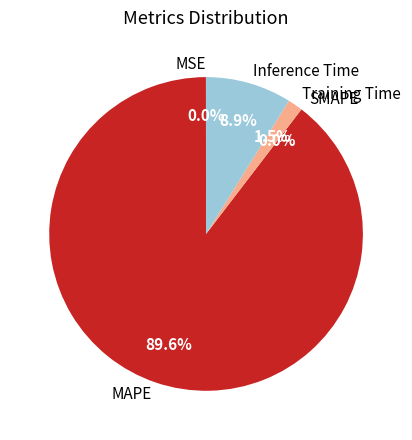

What percentage is the Training Time slice, to the nearest percent?

2%